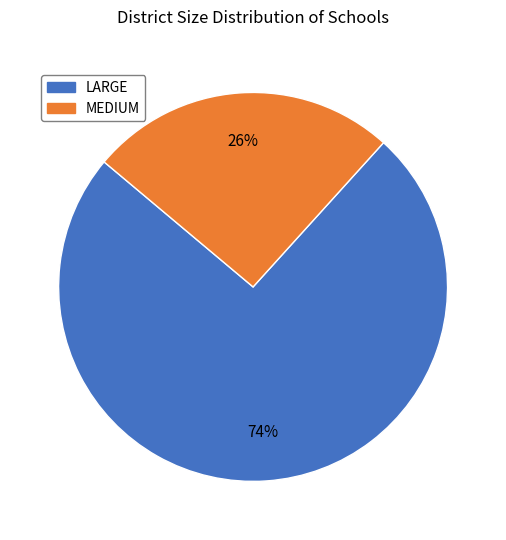

Which has a higher value, LARGE or MEDIUM?

LARGE